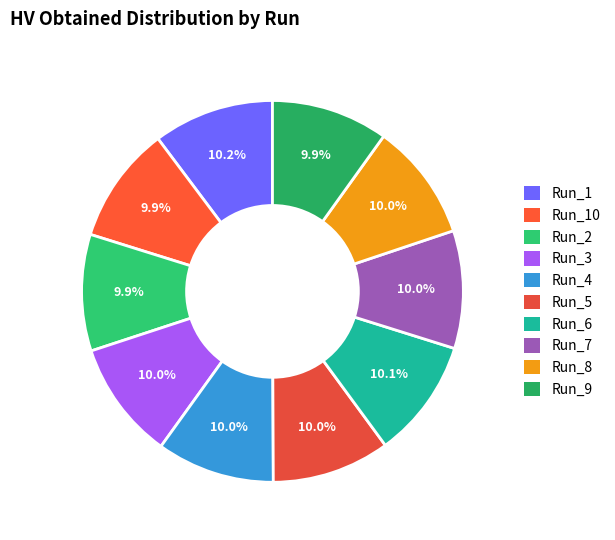

Which slice is the largest?

Run_1